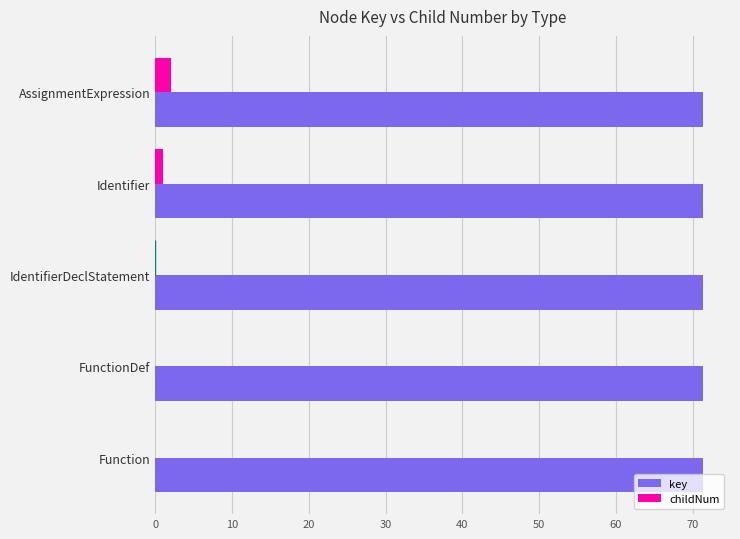

What value does the key series have at Function?

71.3